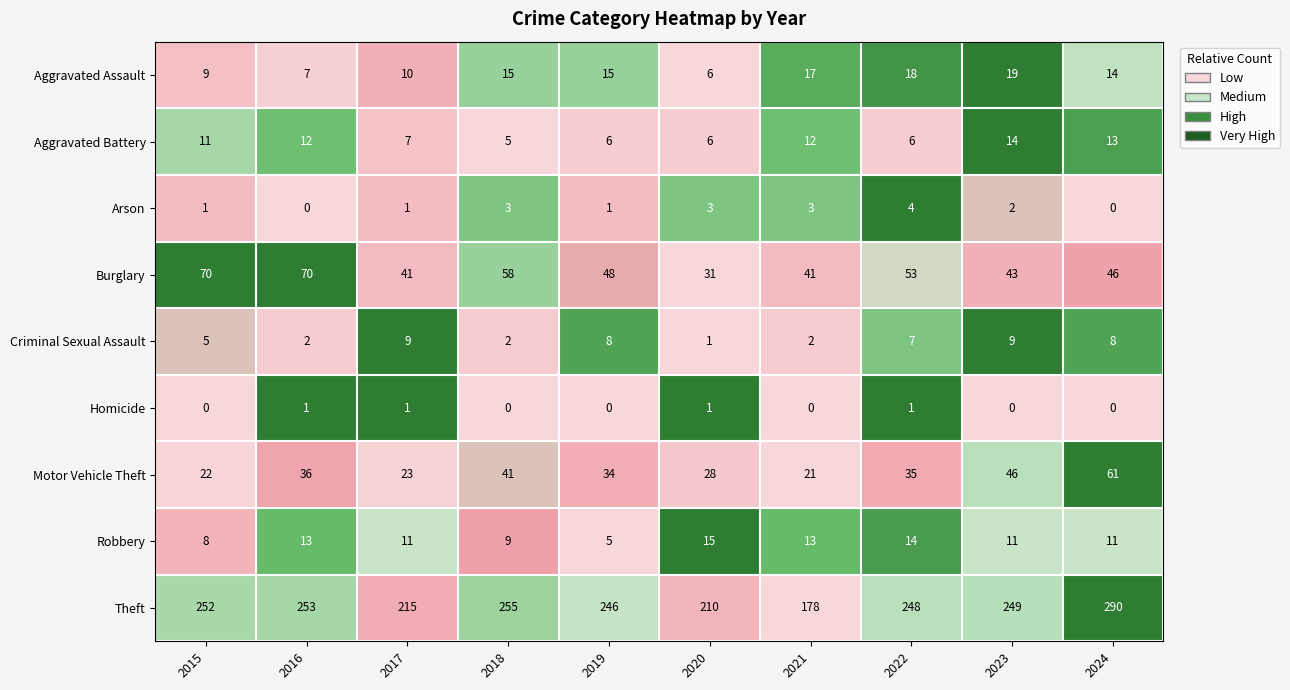

What is the greatest value displayed?

290